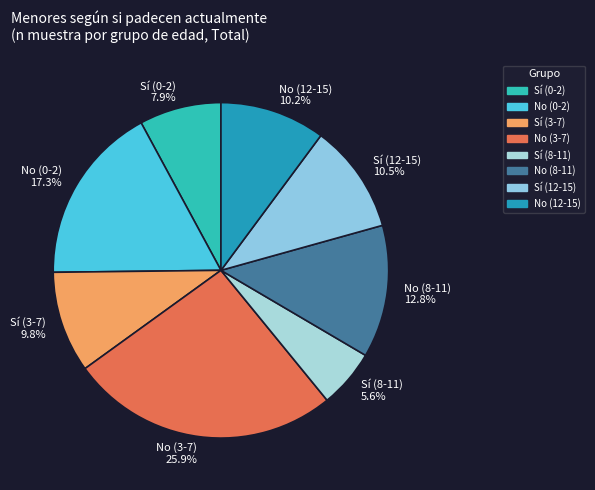

Which category has the smallest portion of the pie?

Sí (8-11)